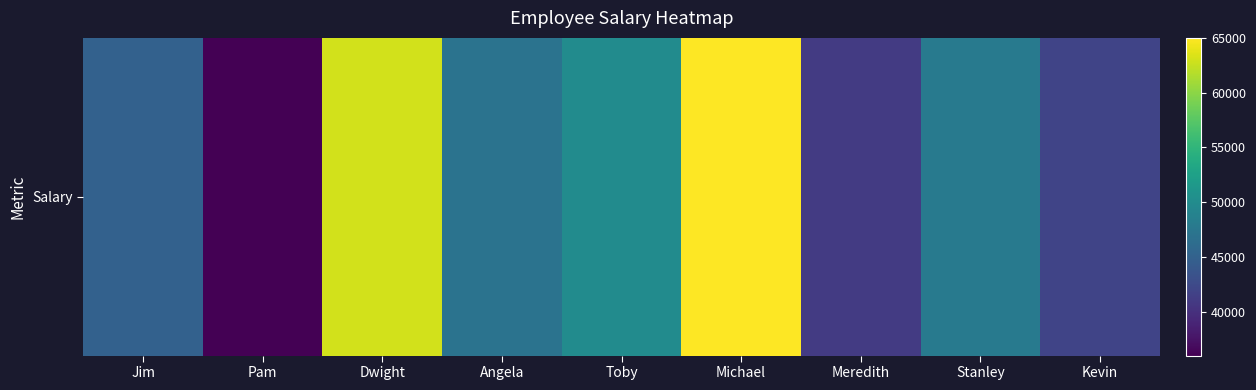

Reading right to left, transcribe all the data shown in this chart.

42000	48000	41000	65000	50000	47000	63000	36000	45000